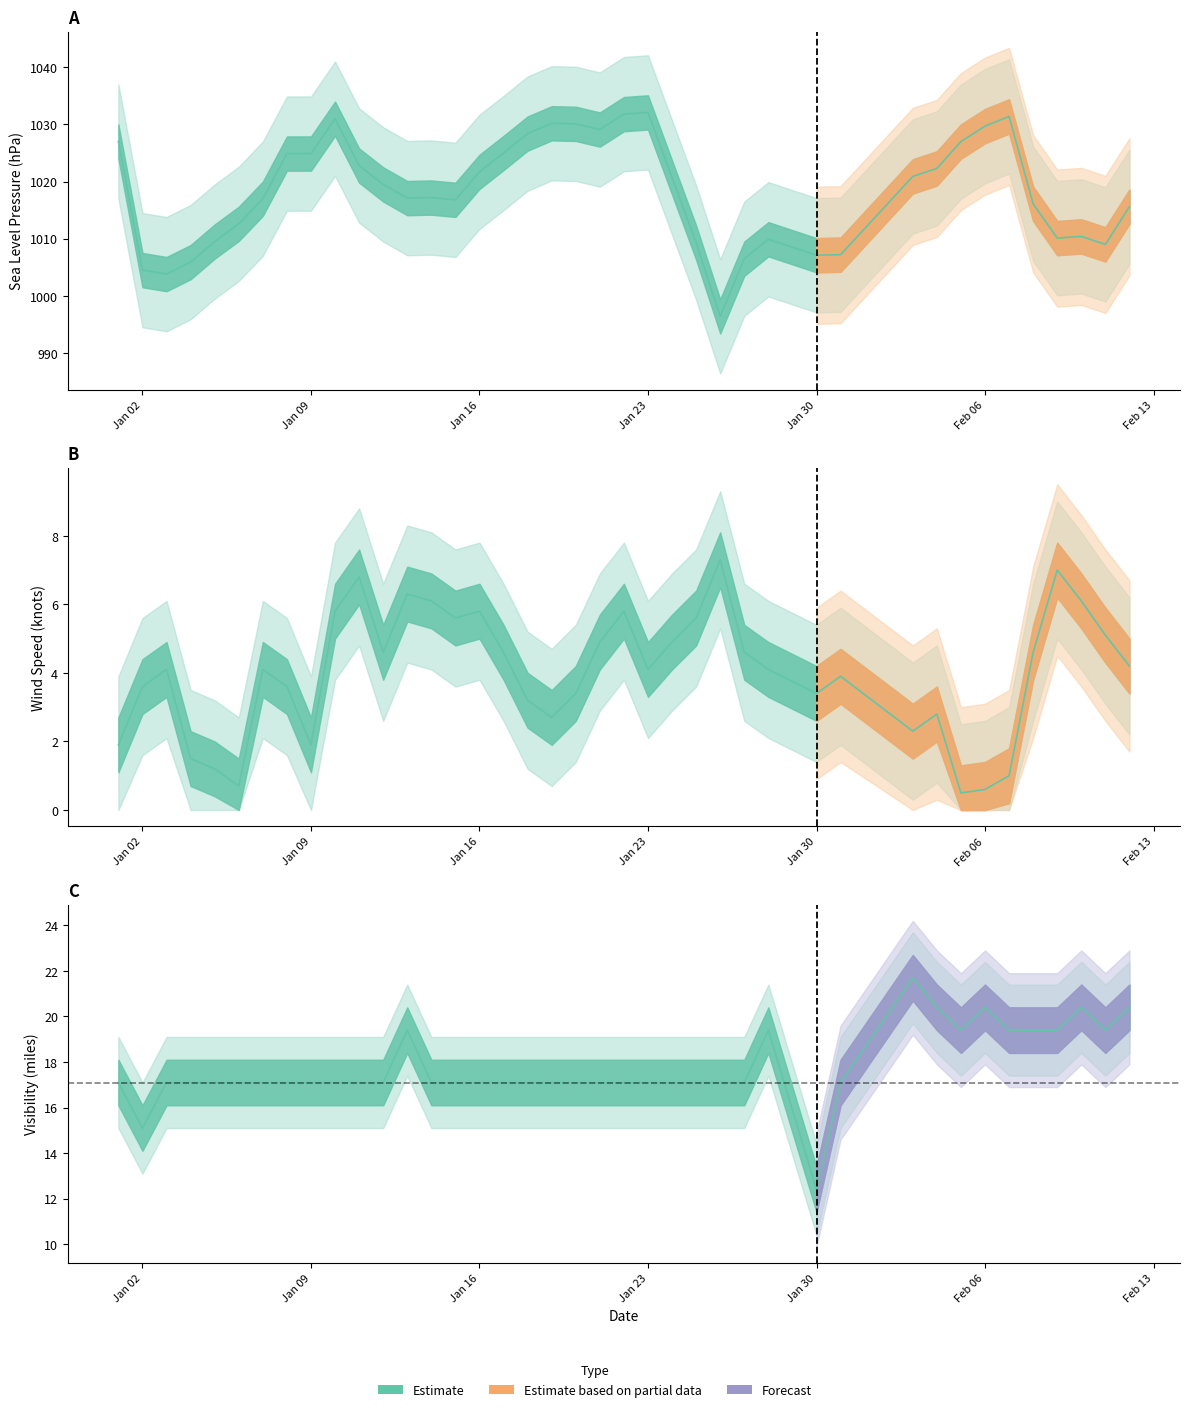

What is the difference between the maximum and minimum values in the SLP series?

35.7